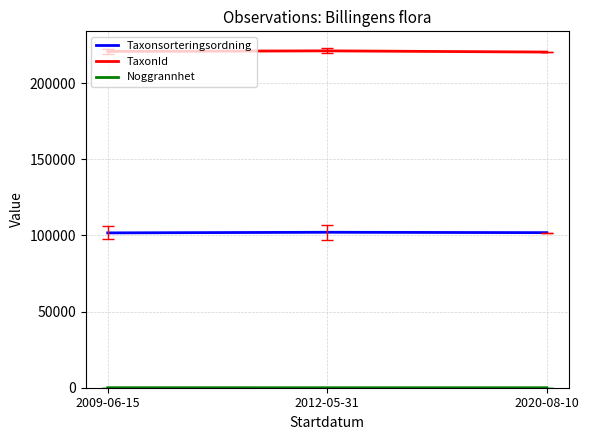

At how many categories does at least one series exceed 191506?

3